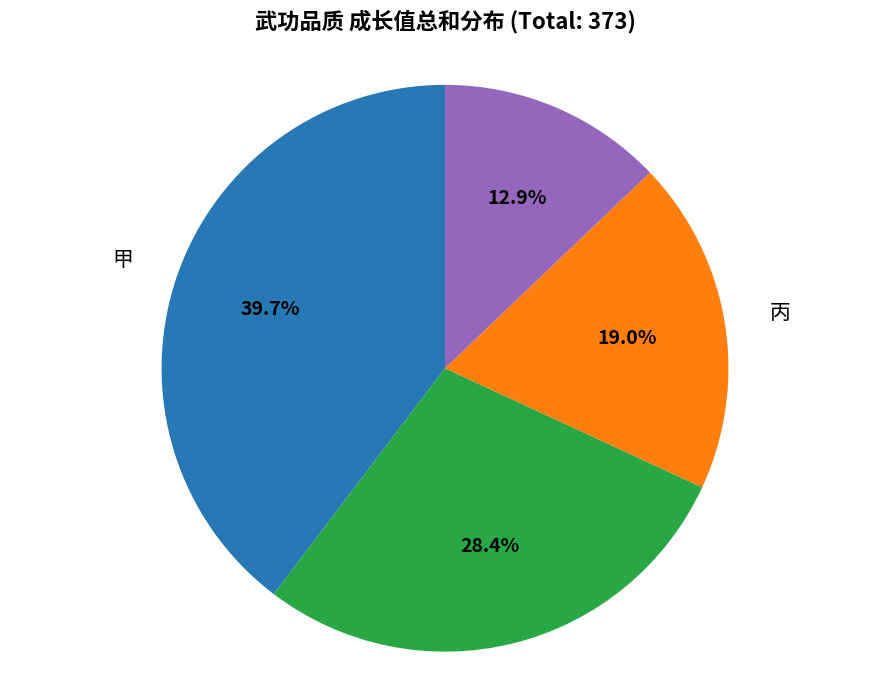

Between 丙 and 乙, which is larger?

乙